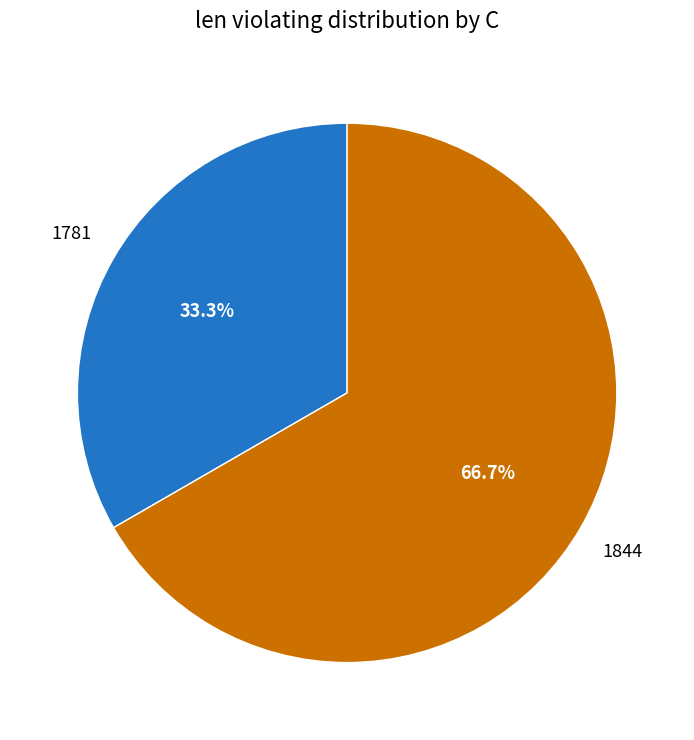

Count the number of slices in the pie.

2